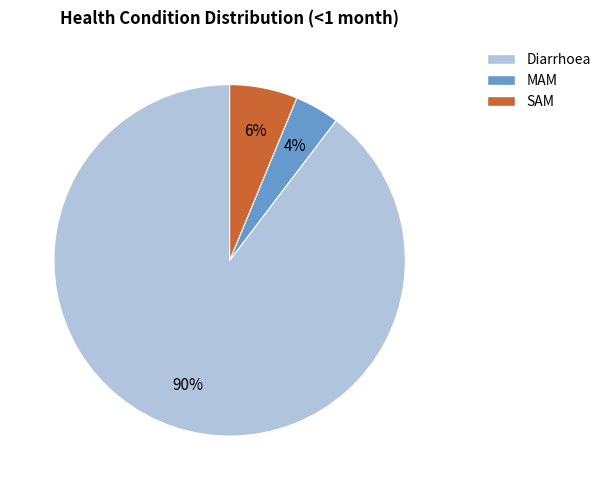

To the nearest percent, what is the difference between the largest and smallest slice percentages?

86%